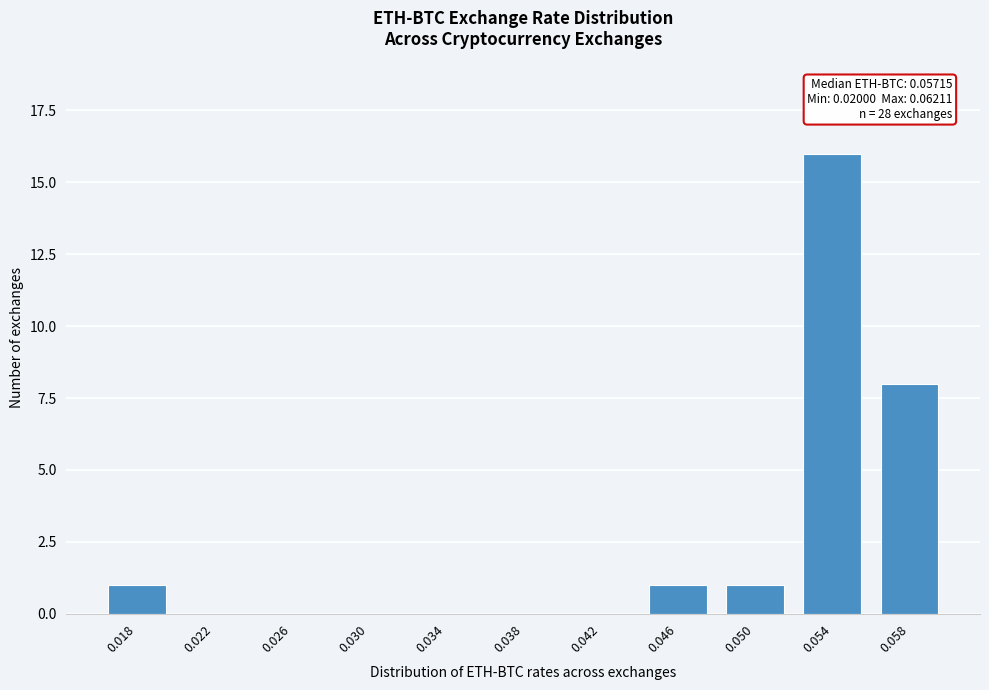

Reading left to right, transcribe all the data shown in this chart.

0.018=1	0.022=0	0.026=0	0.030=0	0.034=0	0.038=0	0.042=0	0.046=1	0.050=1	0.054=16	0.058=8